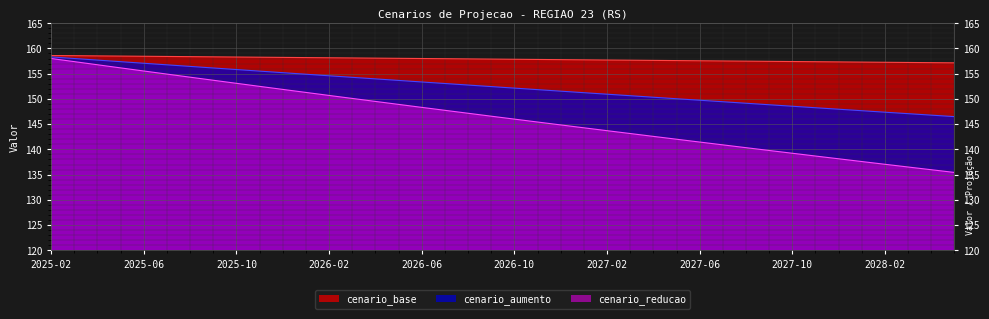

Is it true that cenario_base equals 241.2 at 2025-04?

False